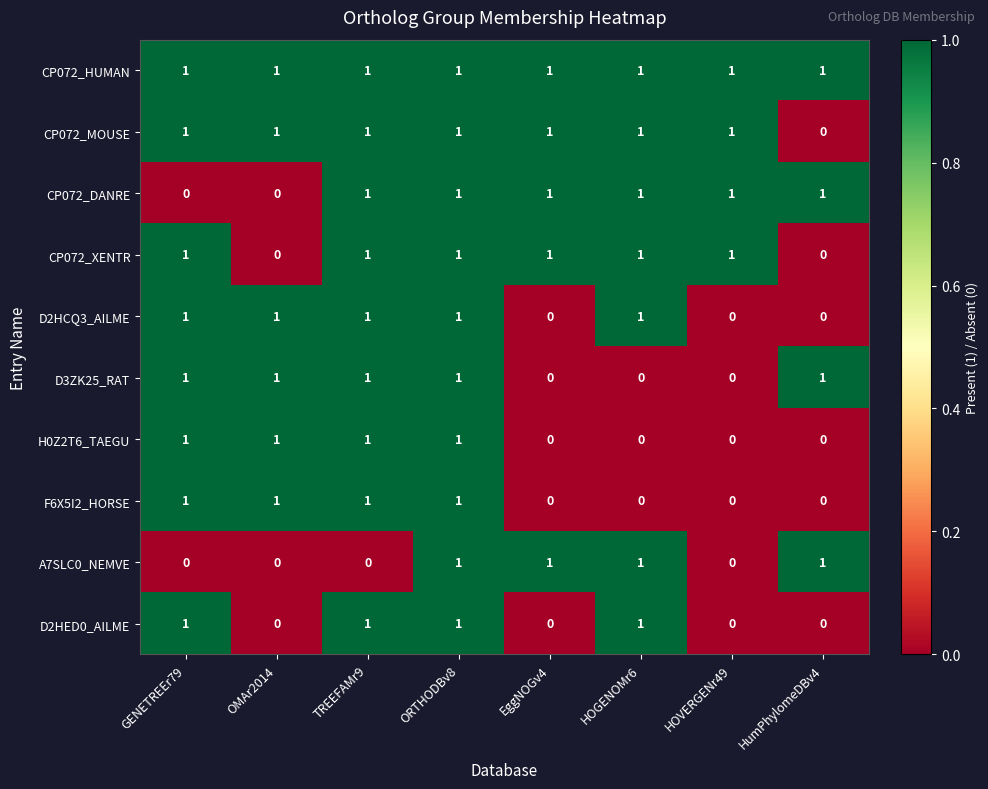

What is the total value across all series at ORTHODBv8?

10